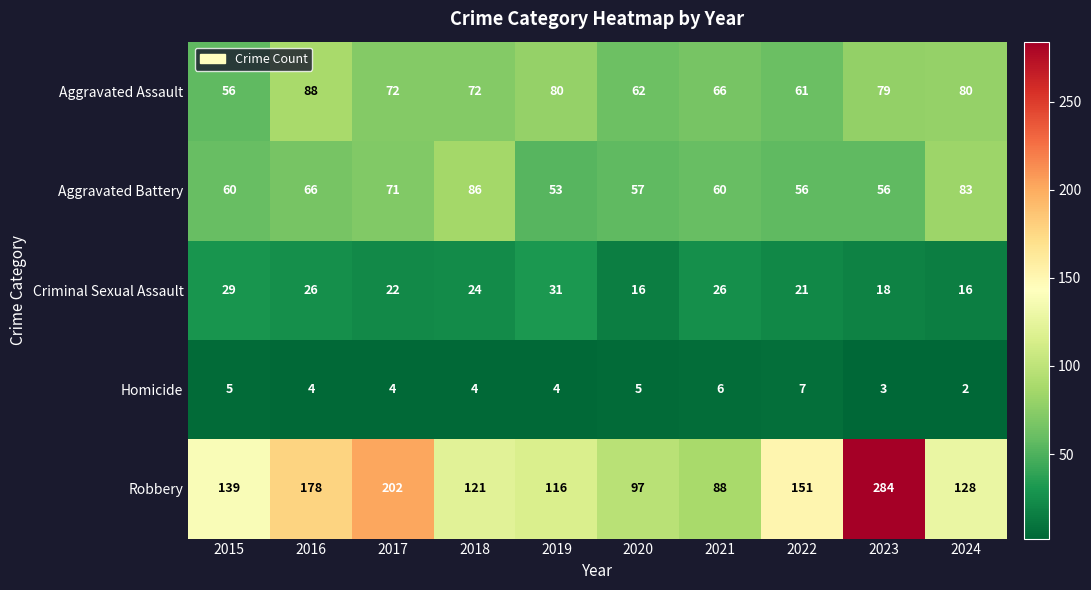

True or false: Aggravated Assault has a value of 26 at 2016.

False